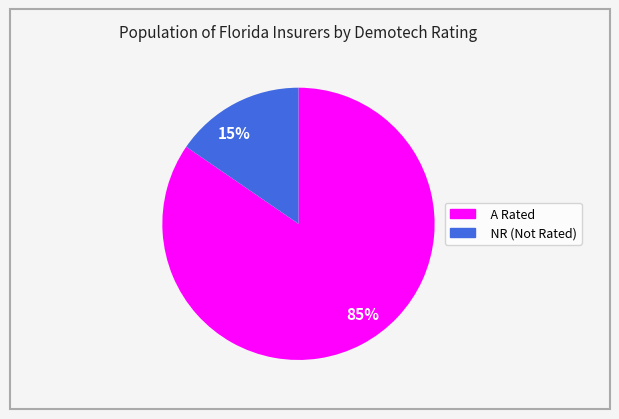

True or false: 85% accounts for 85% of the total.

True